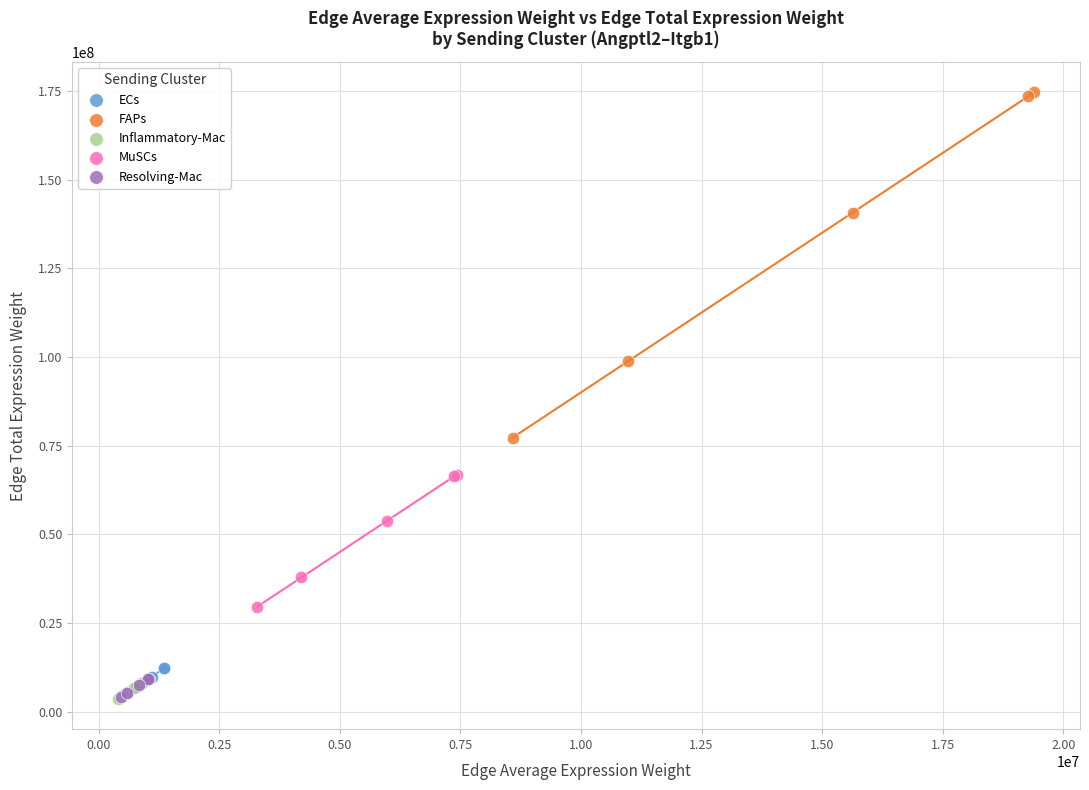

Which series has the widest spread of Y values?

FAPs